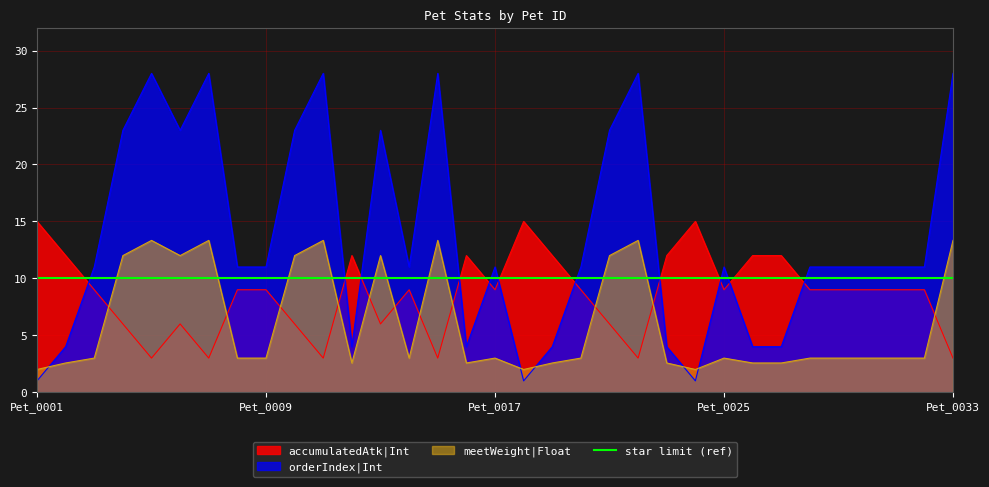

What are all the series names shown in the legend?

accumulatedAtk|Int, orderIndex|Int, meetWeight|Float, star limit (ref)